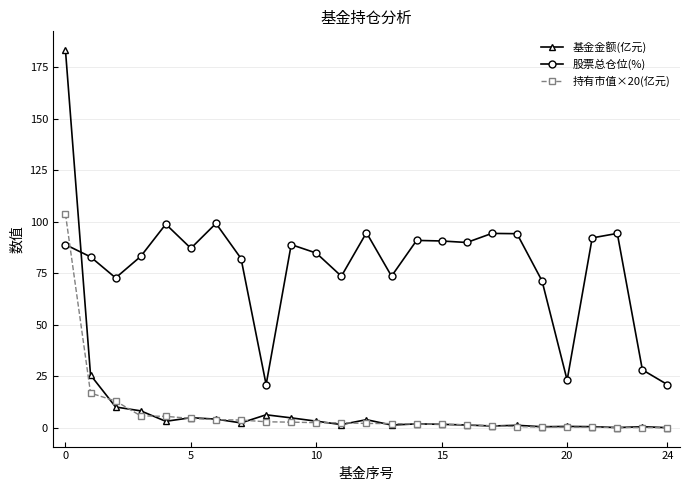

What is the highest value of the 持有市值×20(亿元) series?

103.8